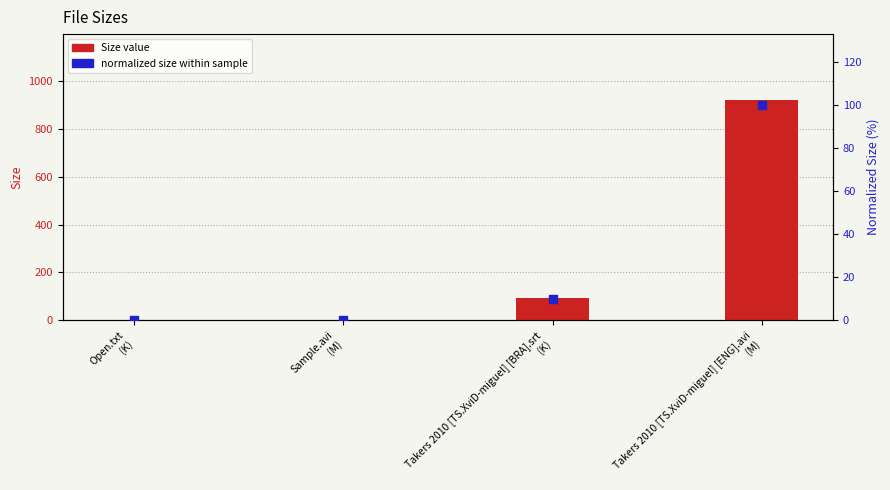

At how many categories does at least one series exceed 137?

1